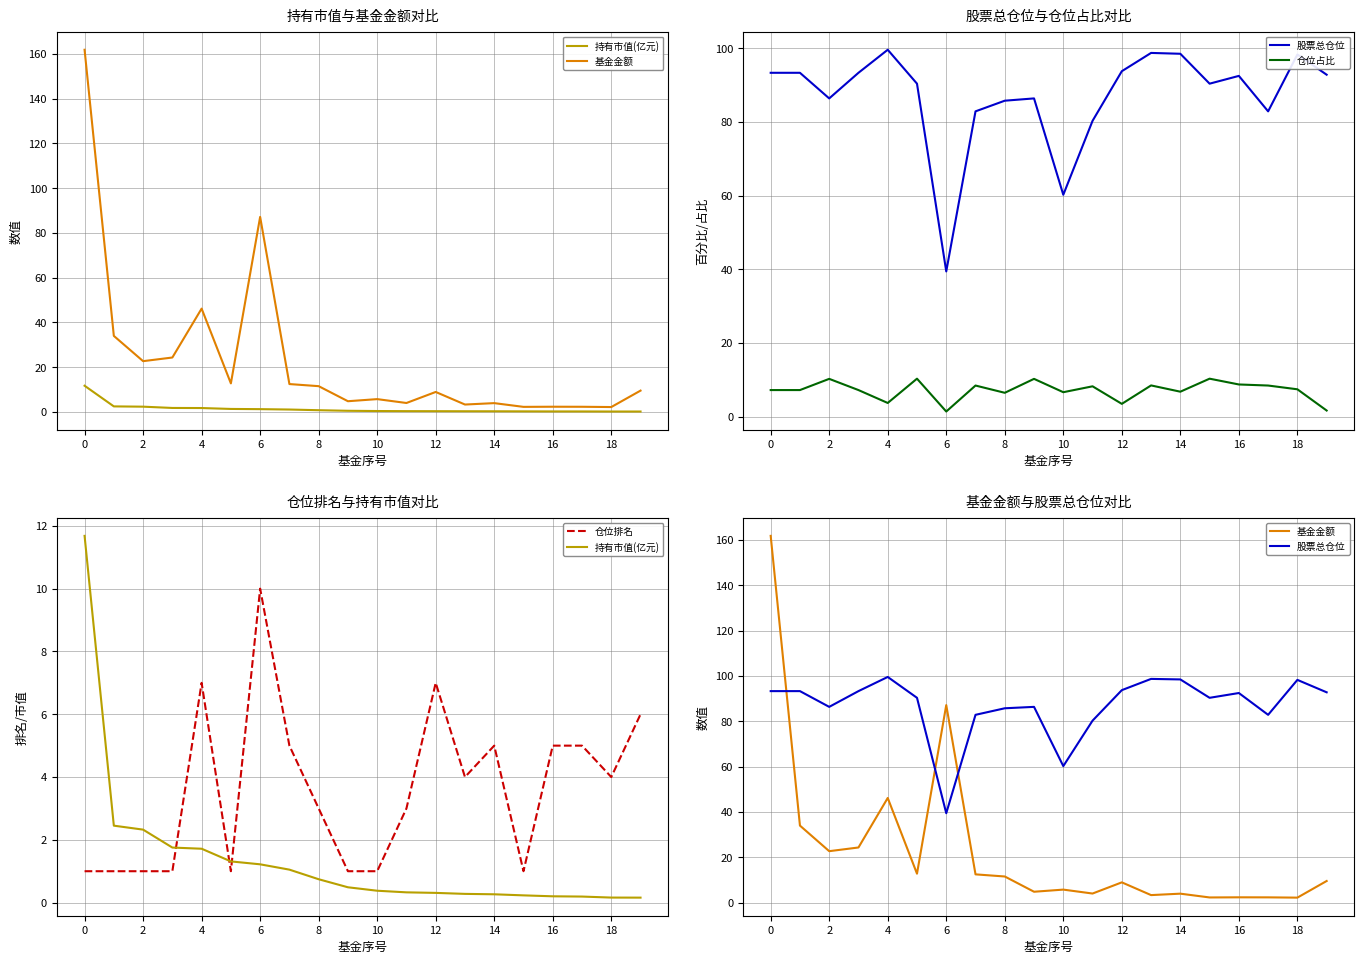

At 15, list the series in order from largest to smallest.

股票总仓位, 仓位占比, 基金金额, 仓位排名, 持有市值(亿元)